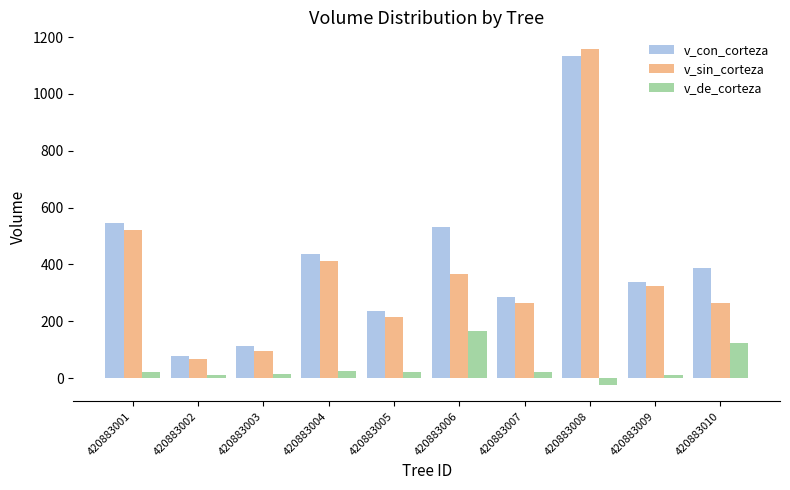

The value of v_sin_corteza at 420883006 is 538.3. True or false?

False